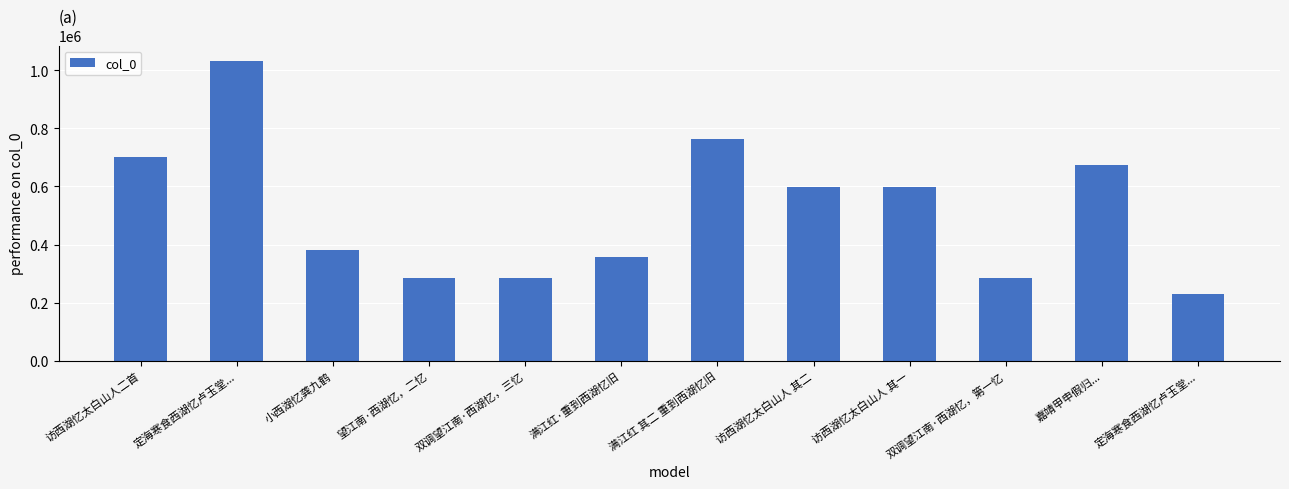

Which label corresponds to the largest value in the chart?

定海寒食西湖忆卢玉堂...